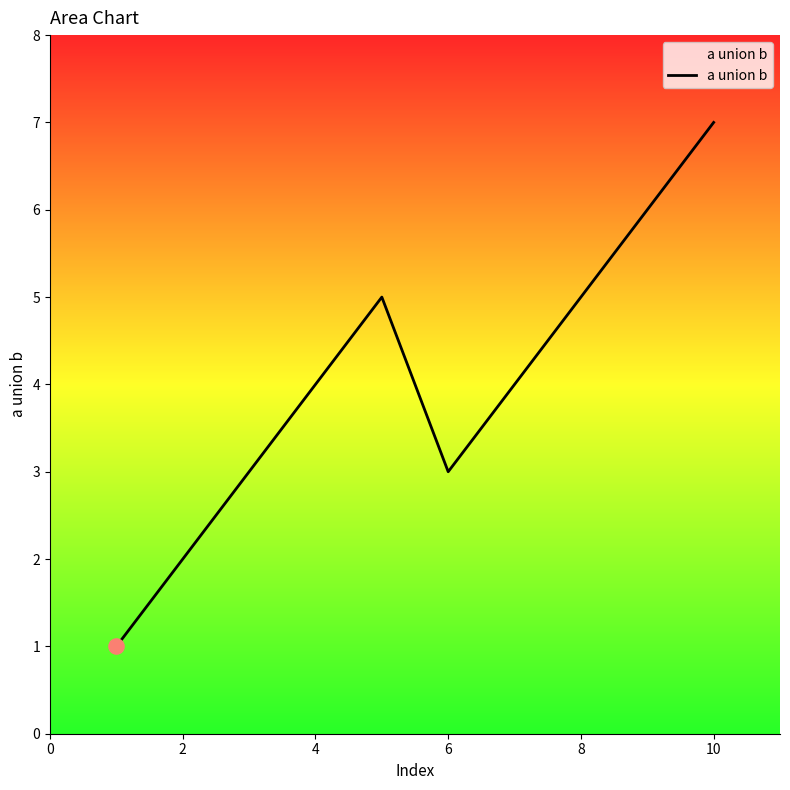

What is the difference between the maximum and minimum values?

6